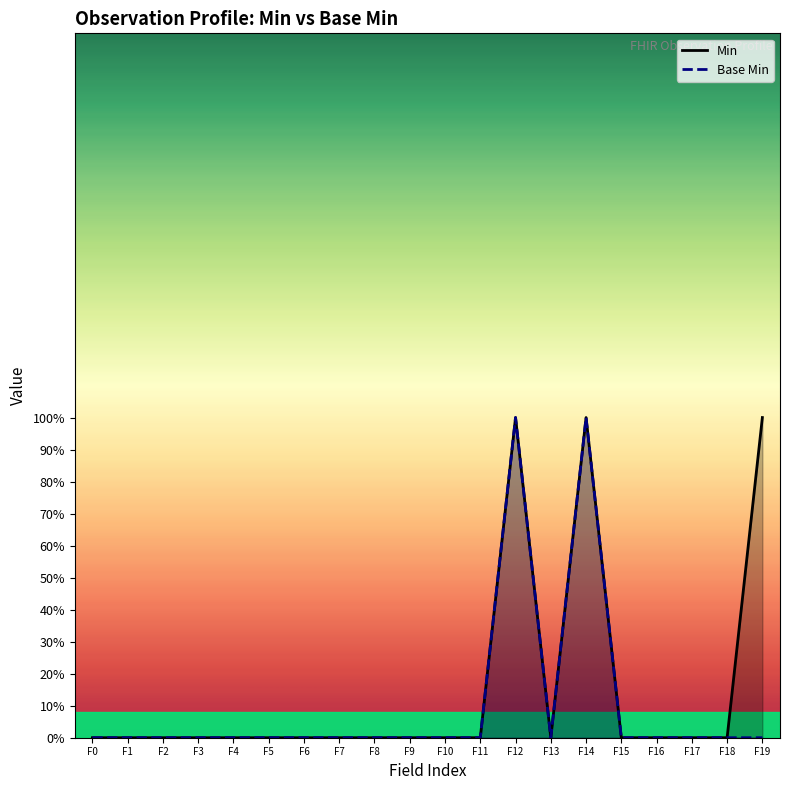

Which series has the largest range (max minus min)?

Min